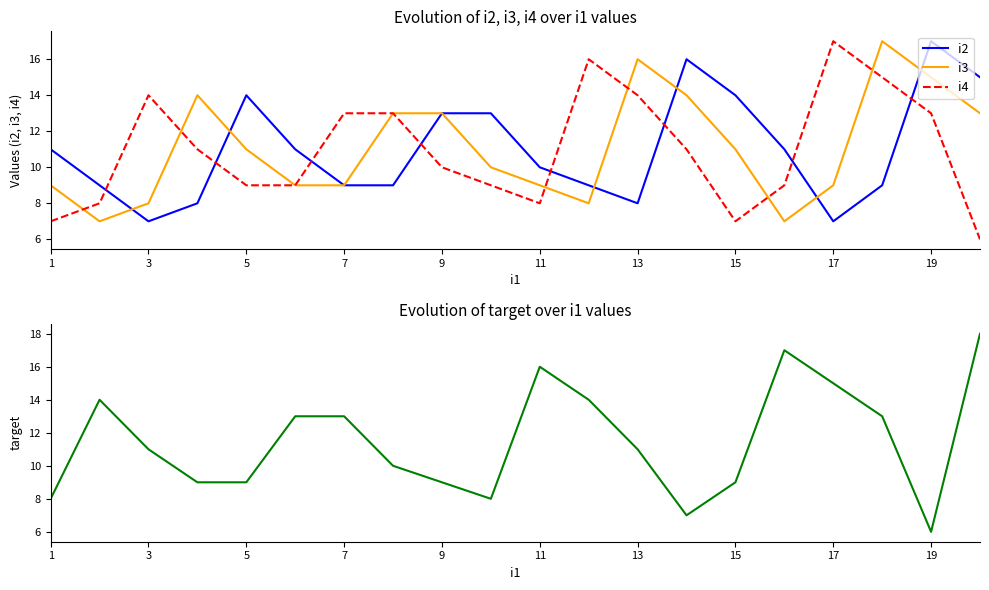

Which series has the largest range (max minus min)?

target